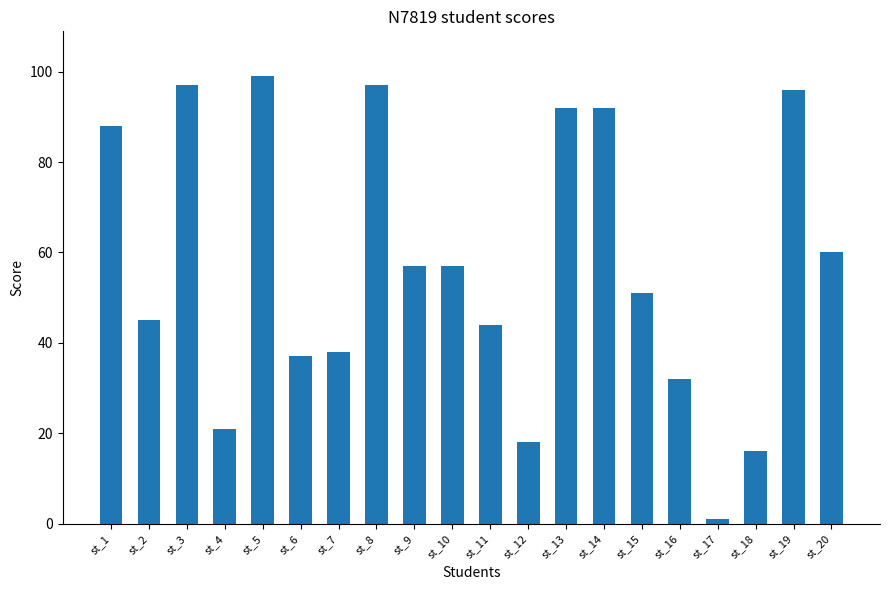

The chart shows a value of 5 at st_18. True or false?

False